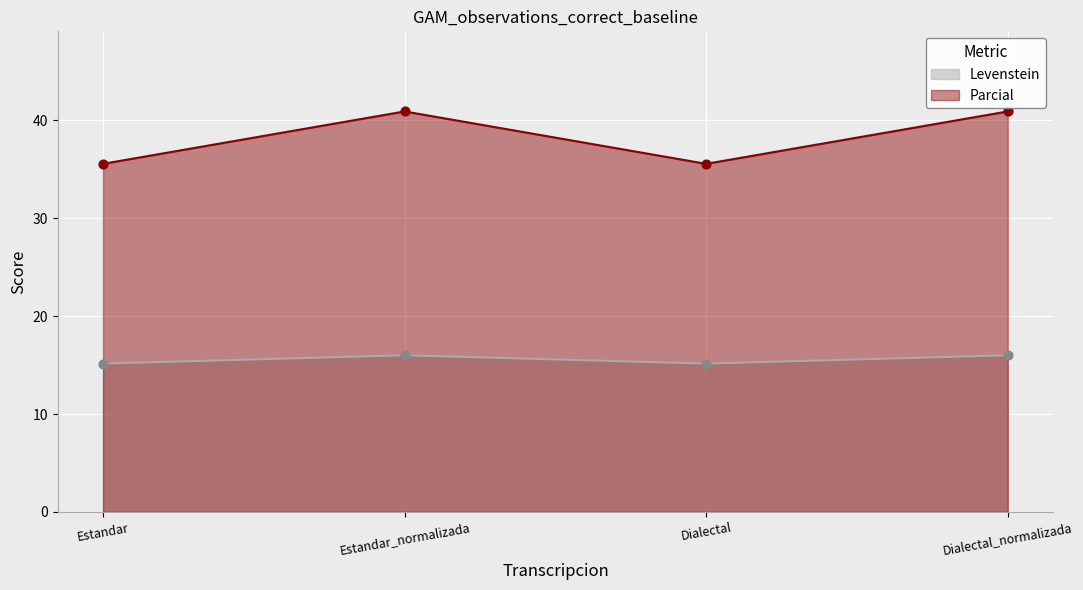

At how many categories does at least one series exceed 39?

2